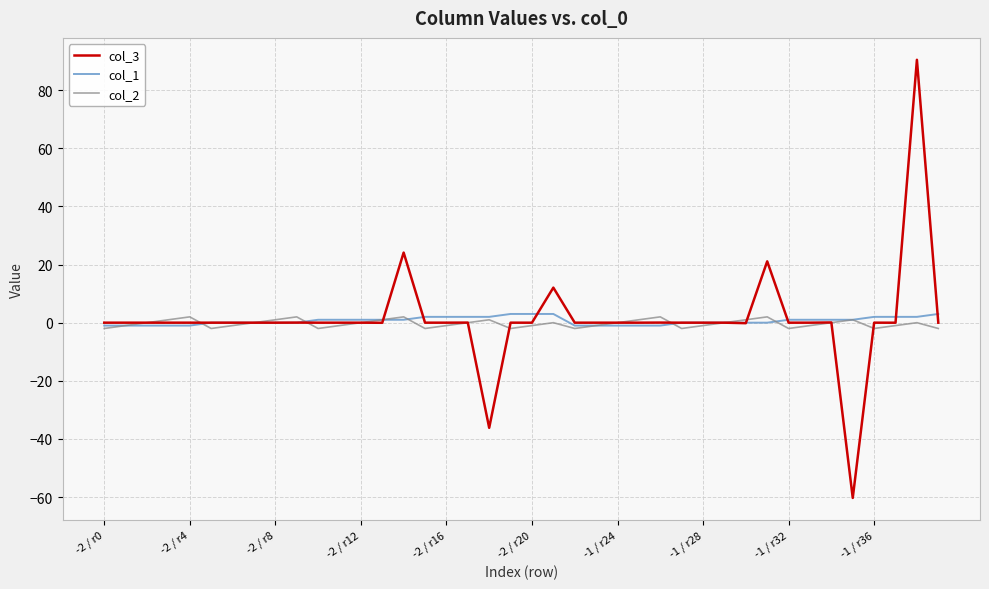

Count the number of data series in this chart.

3